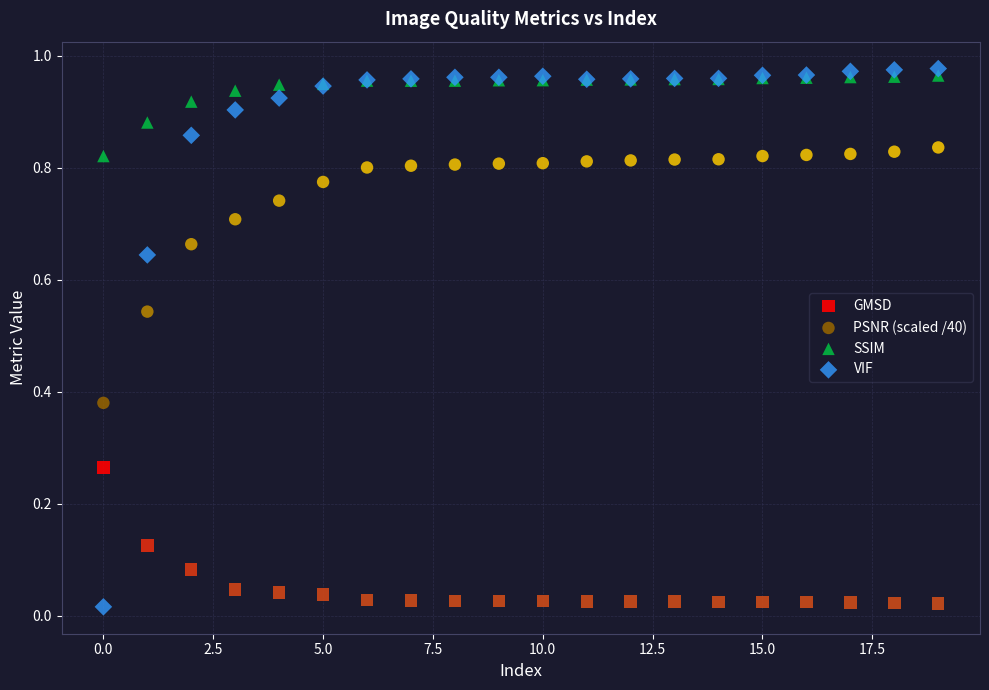

Which series has the largest Y range (max minus min)?

VIF